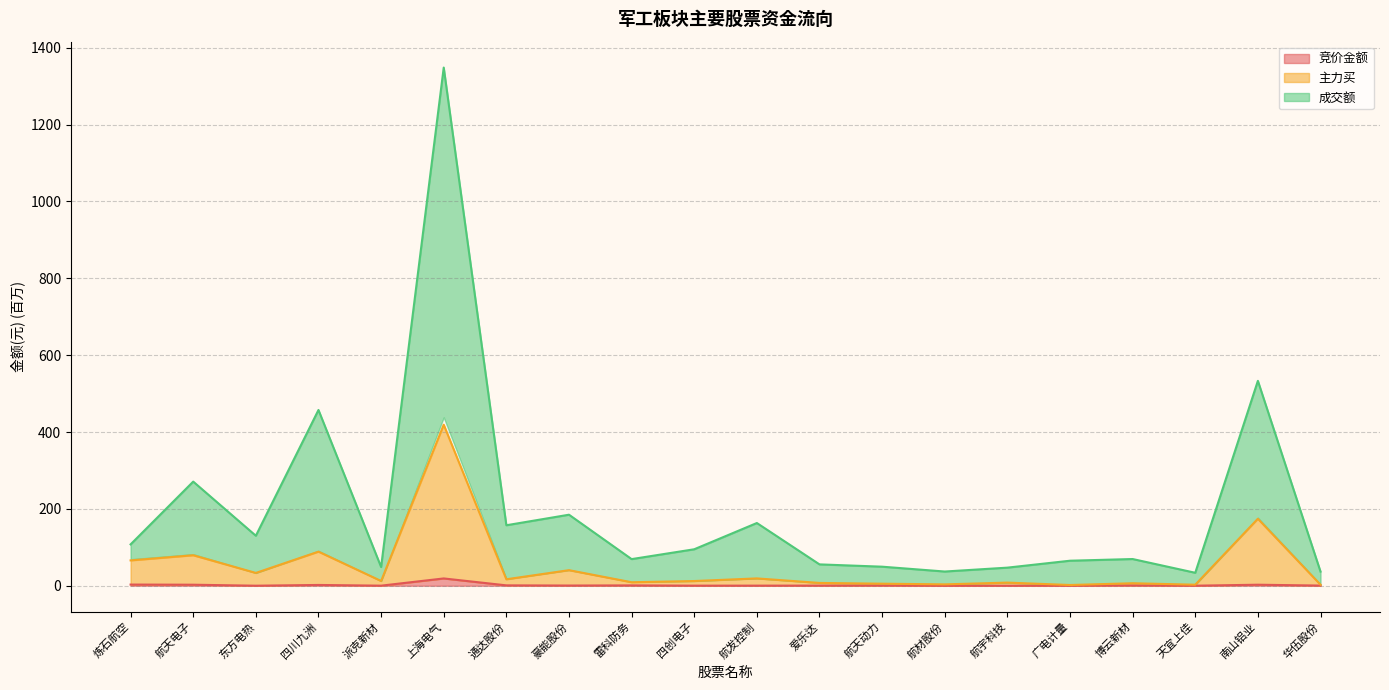

Rank the series by their maximum value, from lowest to highest.

竞价金额, 主力买, 成交额